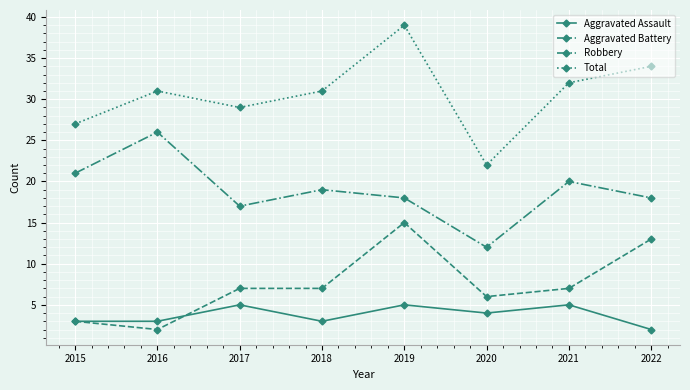

Between 2015 and 2021, which series saw the biggest shift?

Total